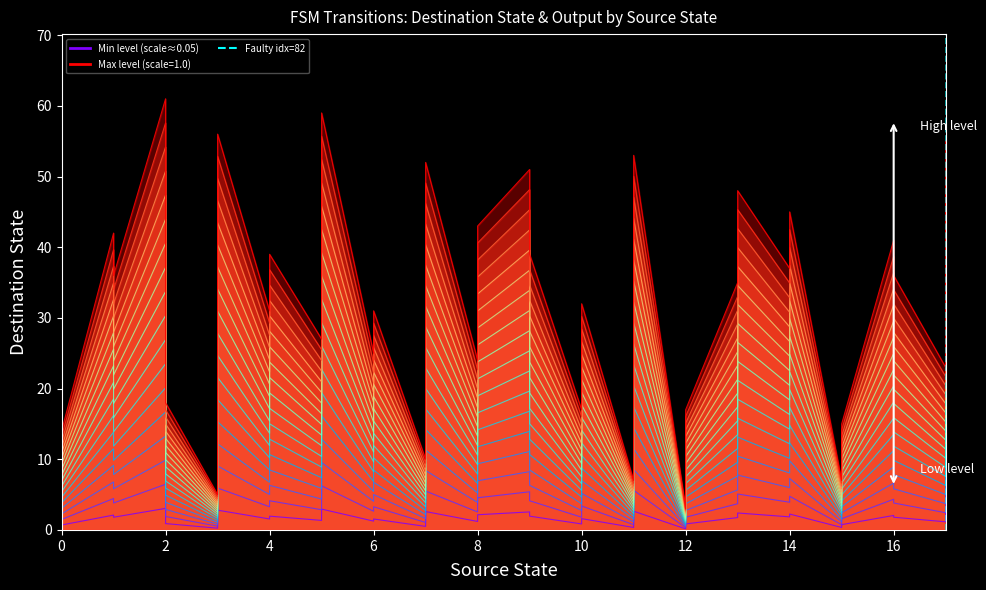

Count the values in the range 0 to 1.

2